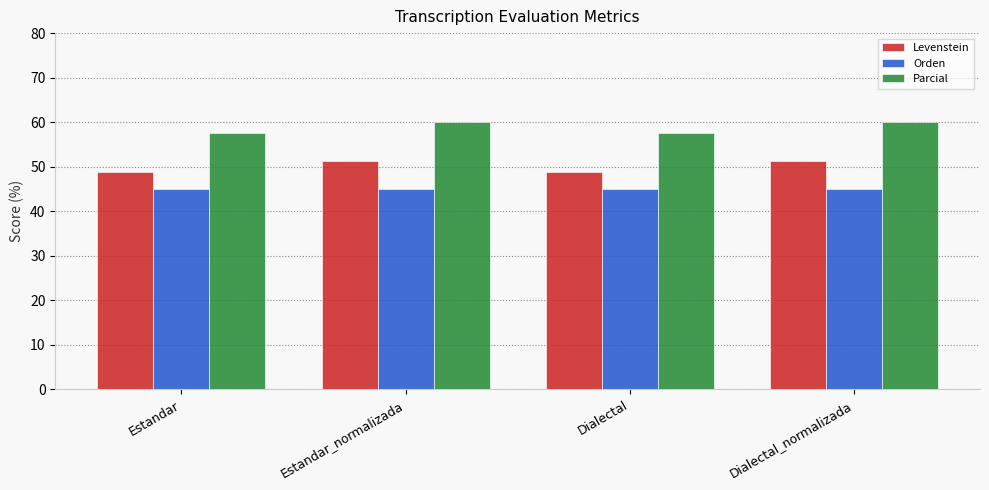

What is the maximum value shown in the chart?

60.0